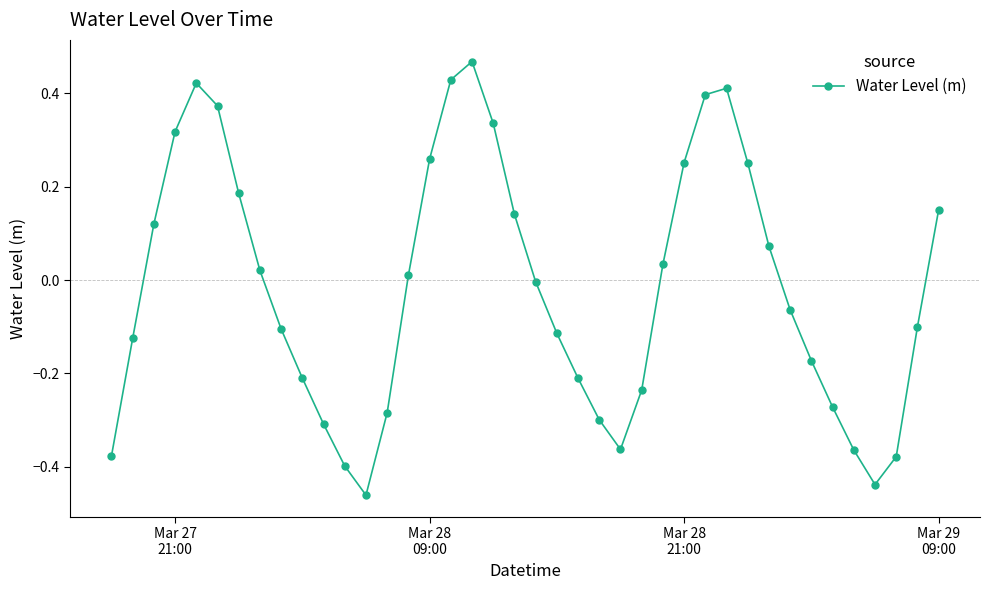

How many points are lower than both their immediate neighbors (excluding endpoints)?

3